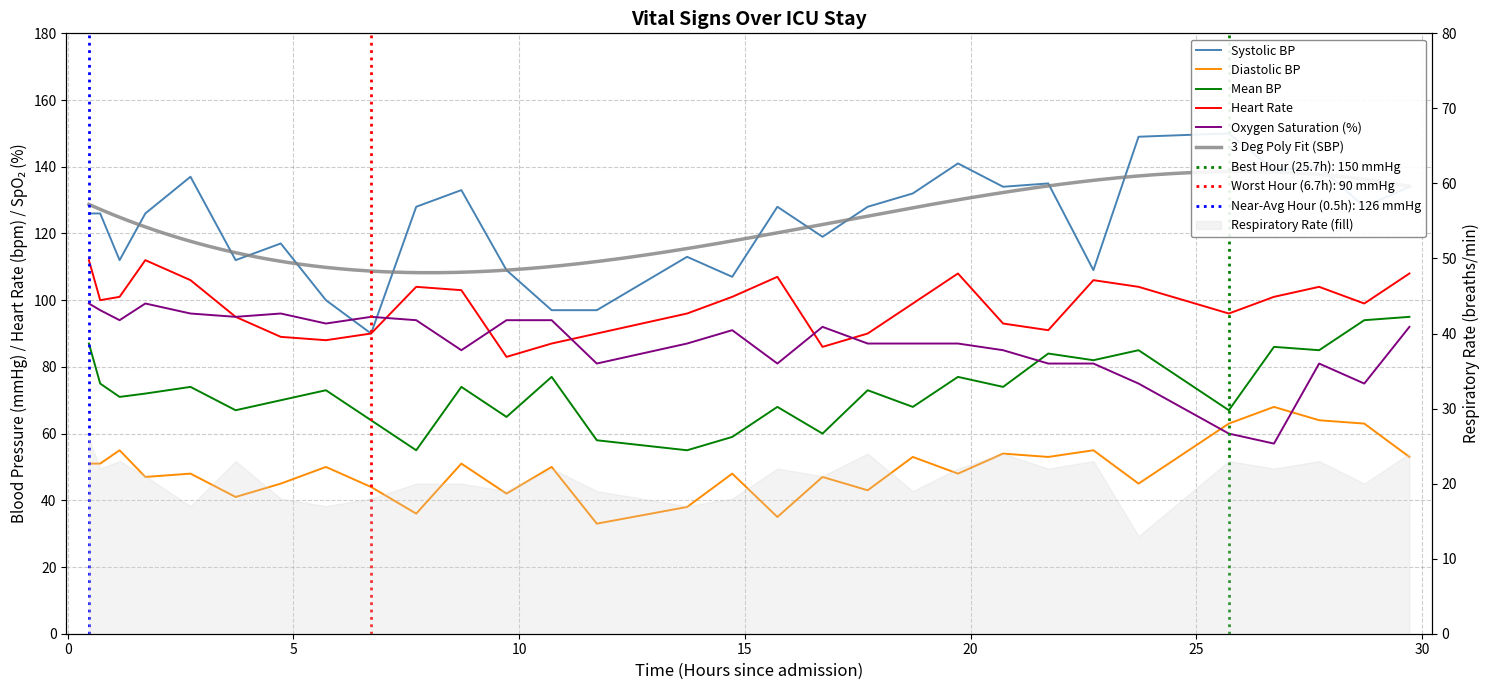

What is the smallest value displayed?

33